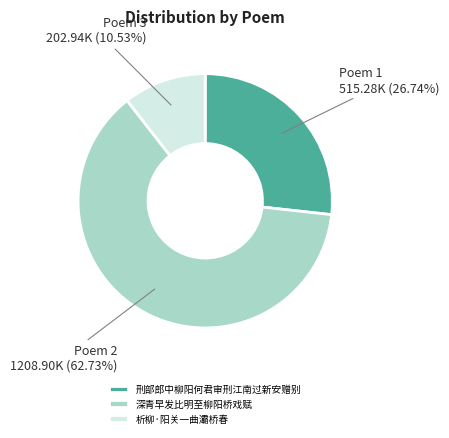

Approximately how many times larger is the value at 析柳·阳关一曲灞桥春 compared to 深青早发比明至柳阳桥戏赋?

0.2